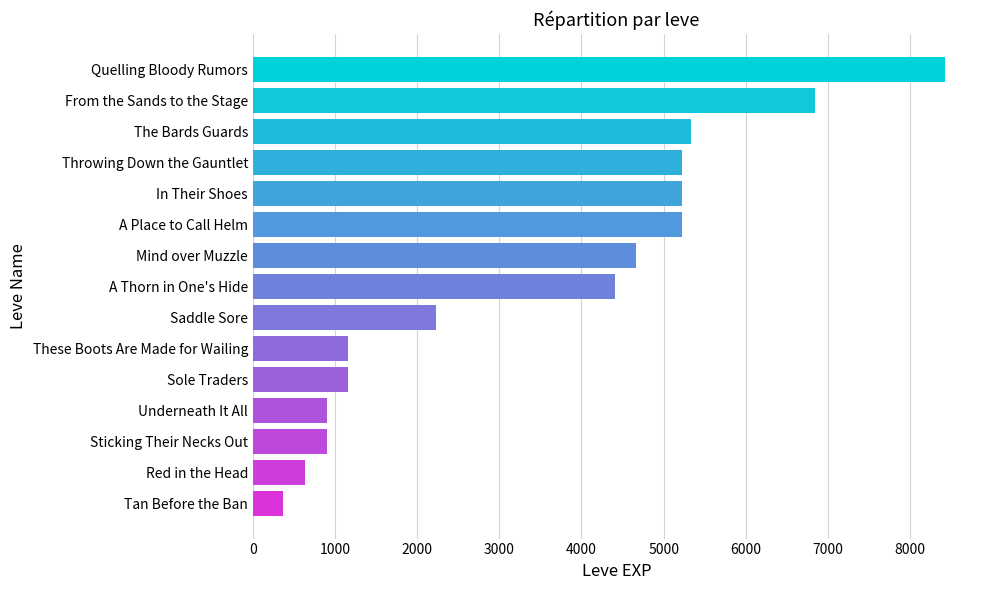

Reading top to bottom, what are all the values shown in this chart?

8430	6840	5330	5220	5220	5220	4660	4410	2230	1160	1160	900	900	630	370